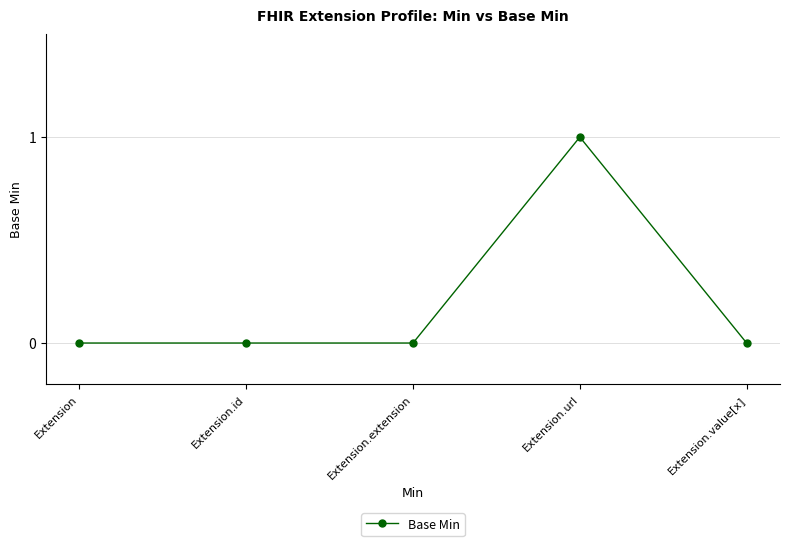

At which category does the chart reach its peak across all series?

Extension.url